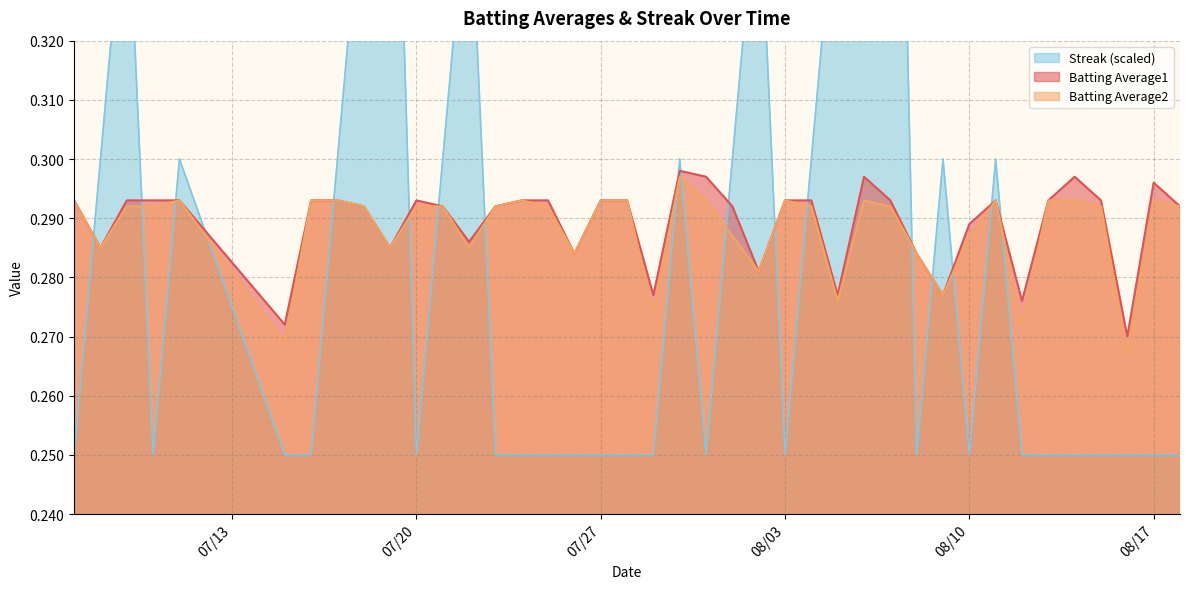

Does the chart have visible grid lines?

Yes